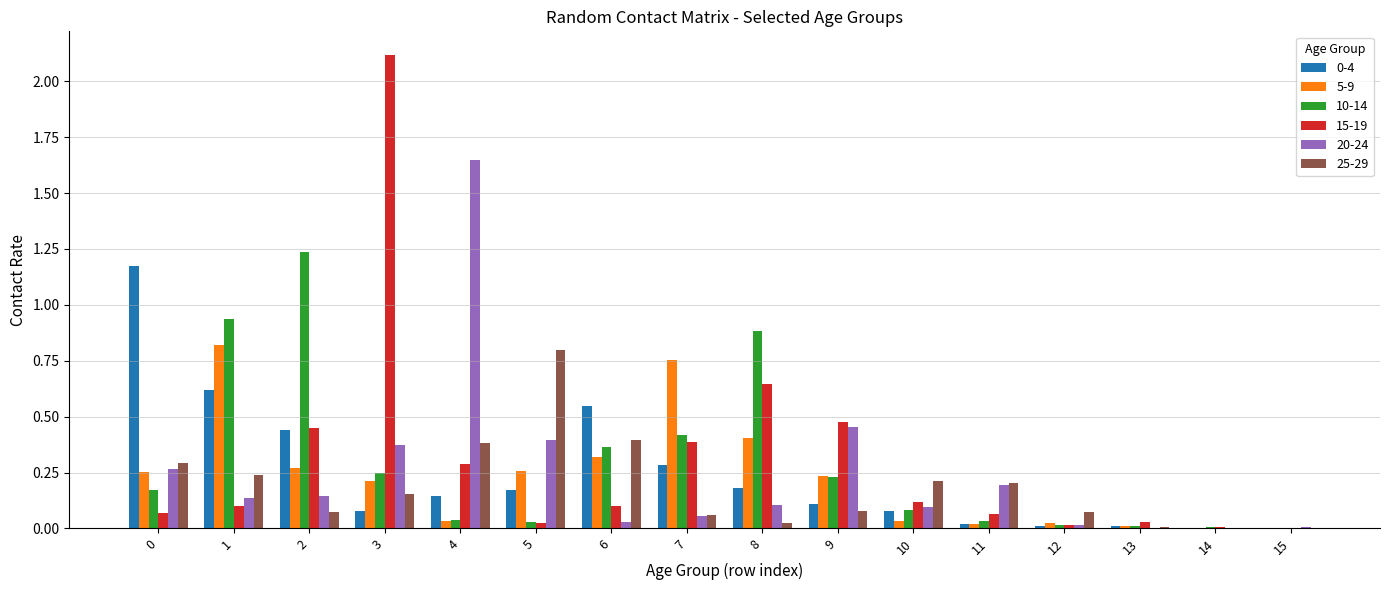

Which series changed the most between 3 and 9?

15-19